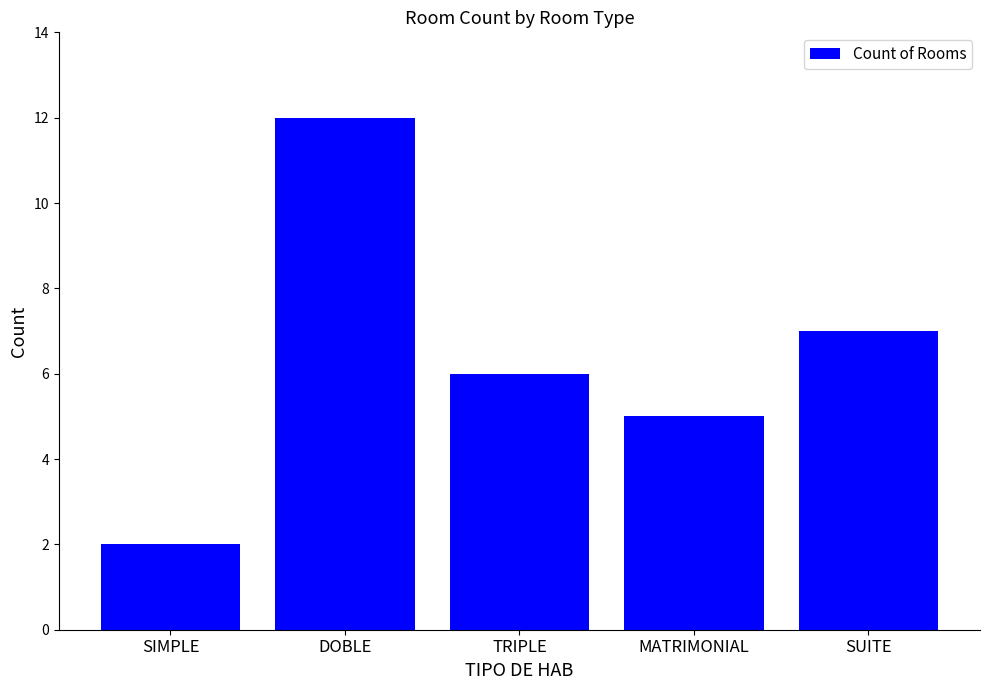

What is the smallest value displayed?

2